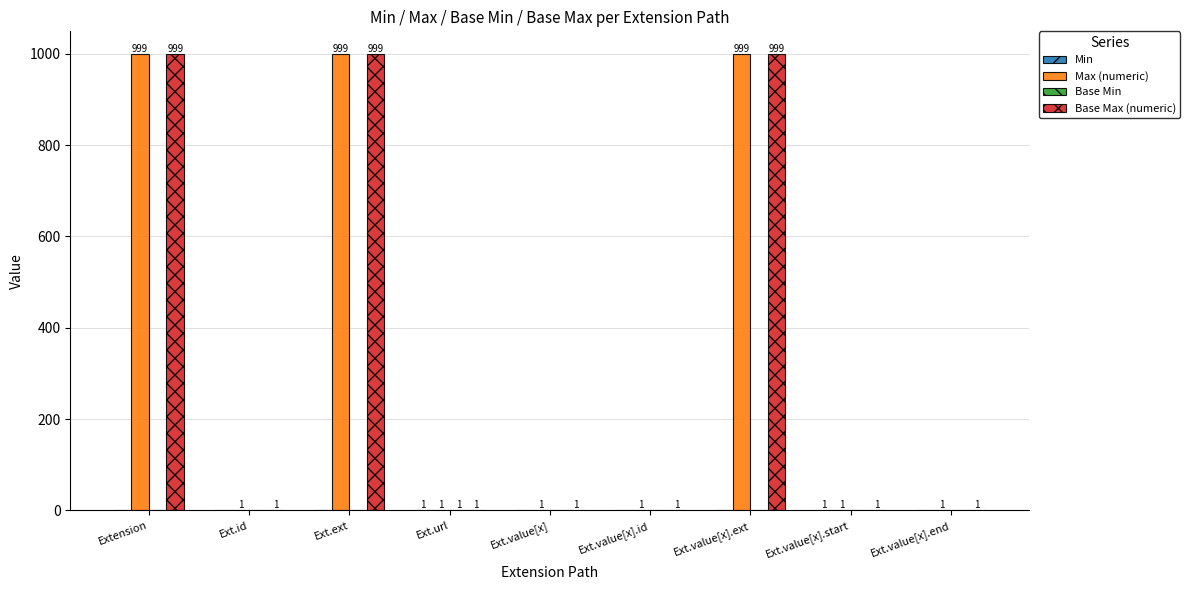

The Max (numeric) series shows 248 at Ext.value[x].ext. True or false?

False